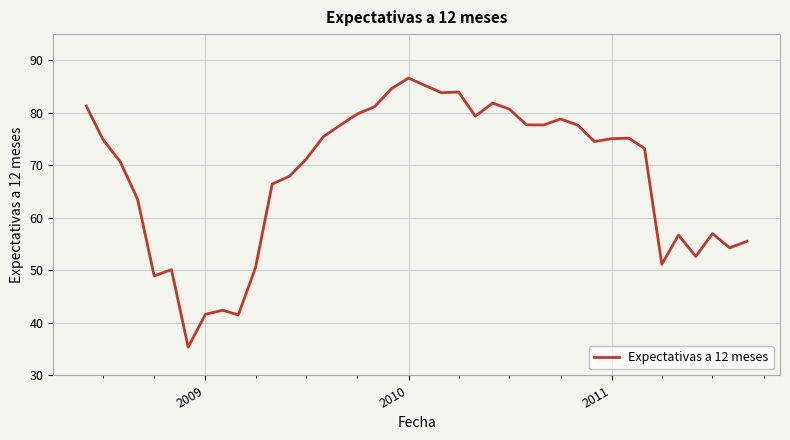

What is the smallest value displayed?

35.4